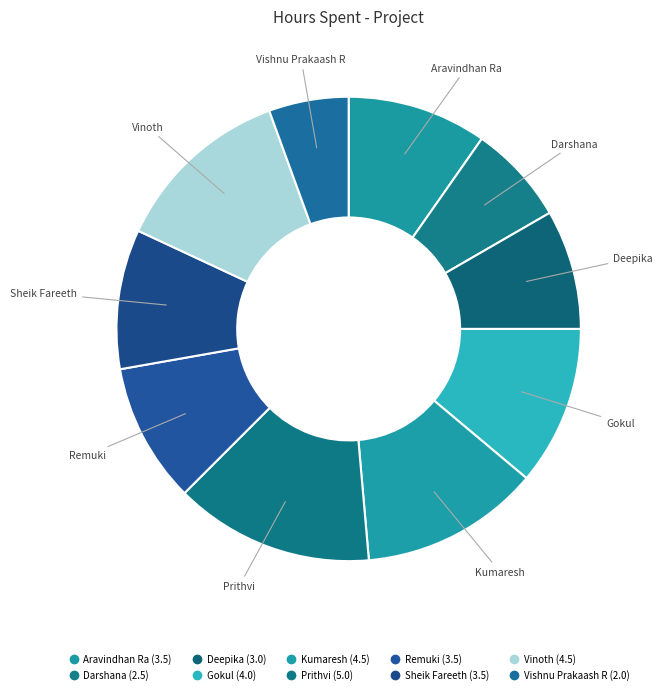

To the nearest percent, what is the difference between the largest and smallest slice percentages?

8%